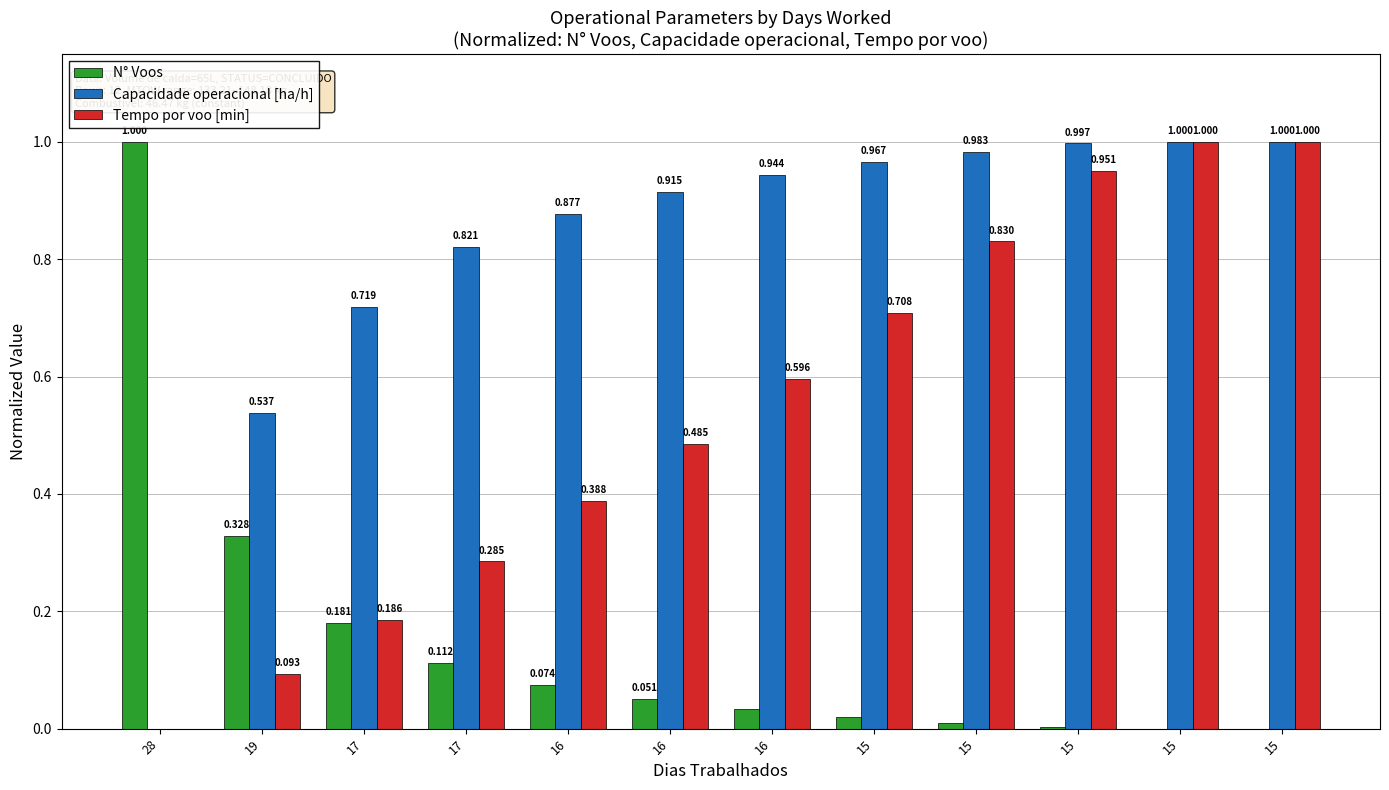

How many series are shown in this chart?

3